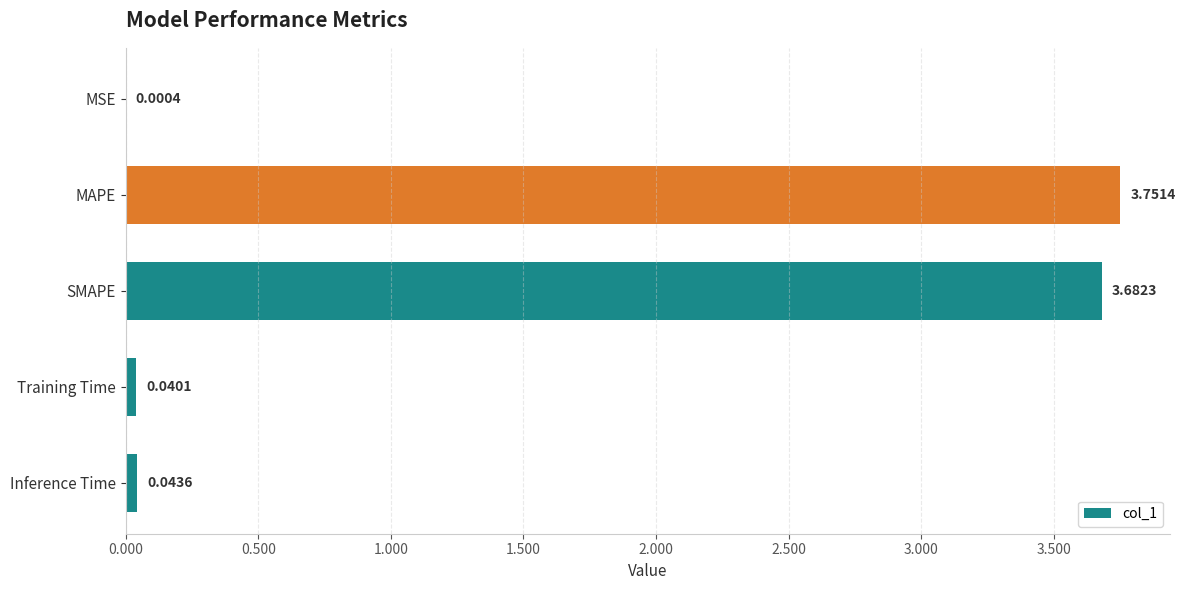

Between MAPE and Training Time, which is larger?

MAPE